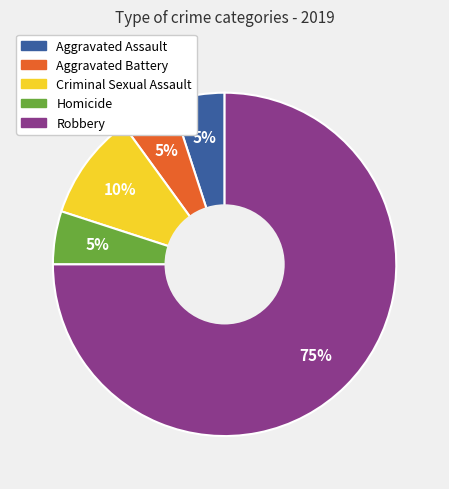

Combined, do Robbery and Criminal Sexual Assault account for over 50%?

Yes